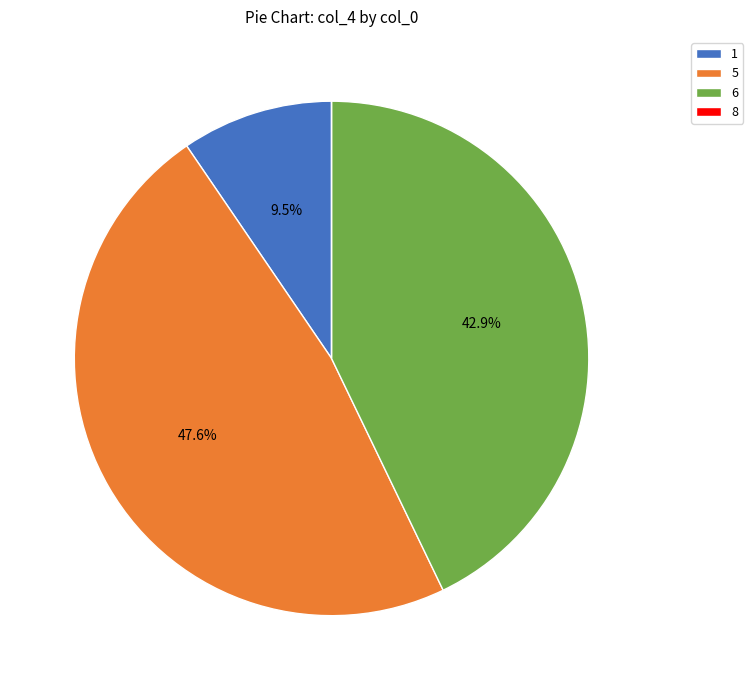

What percentage do 5 and 6 together represent?

90.5%